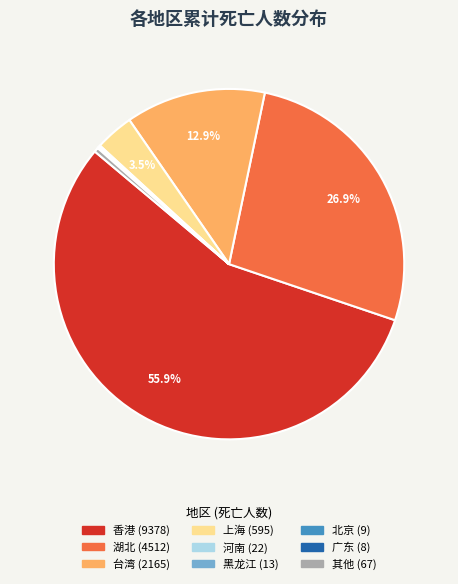

Is there a majority slice in this chart?

Yes